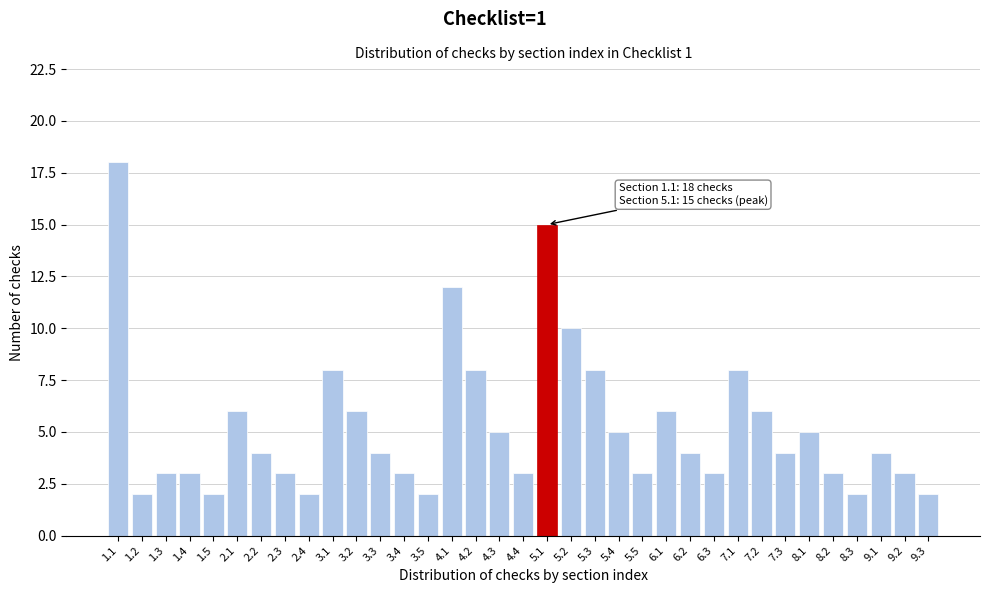

What is the label of the 11th bar from the right?

6.2